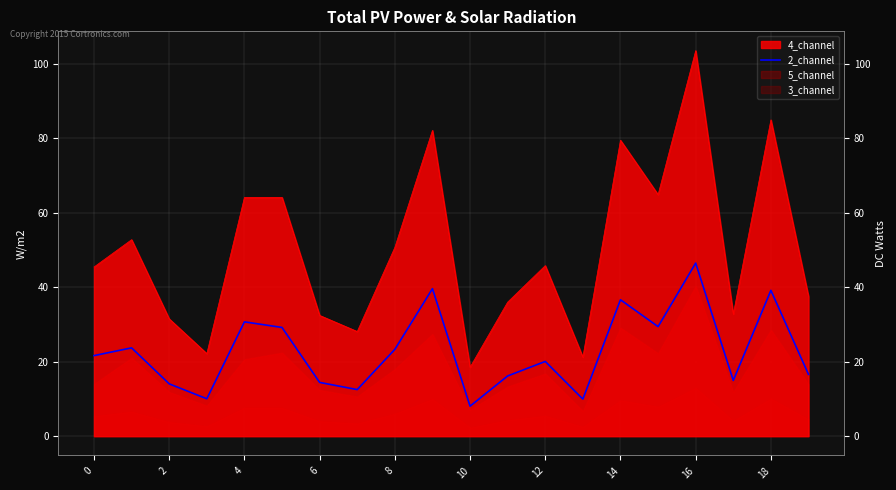

What is the difference between the second highest and minimum values?

31.6